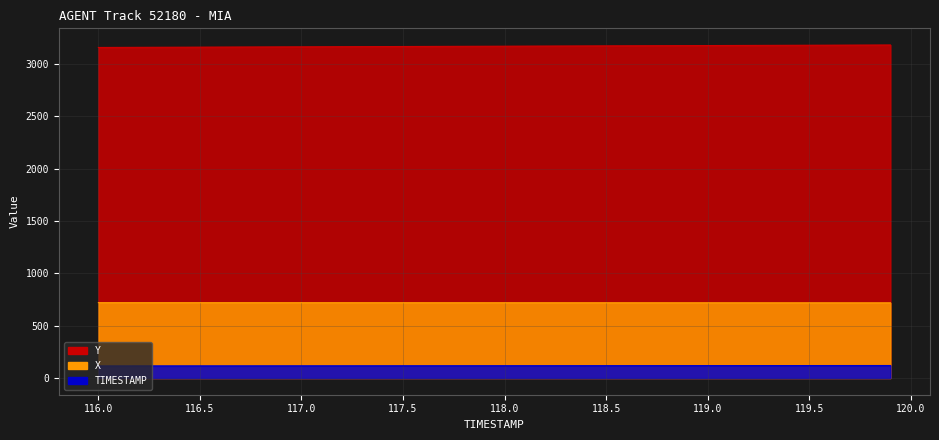

What is the label of the 28th point from the left?

118.7